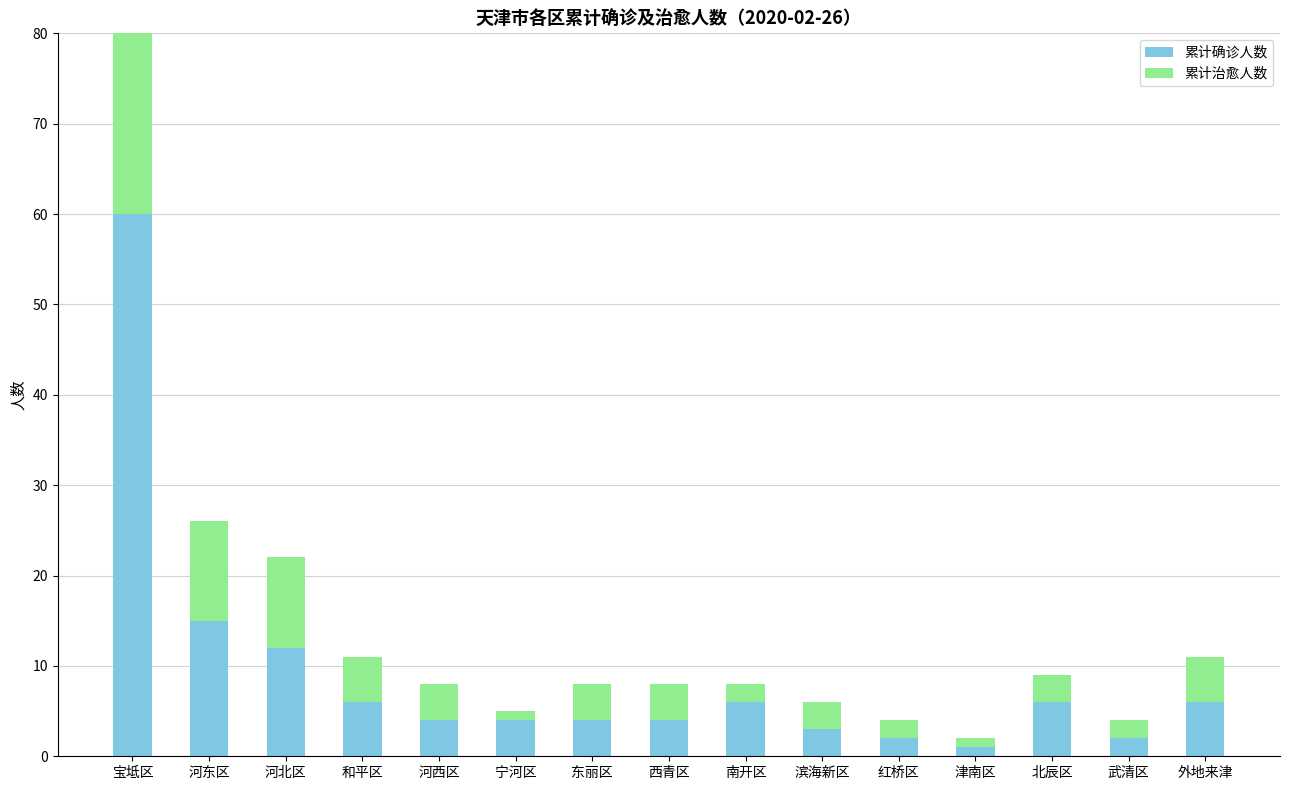

What is the greatest value displayed?

60